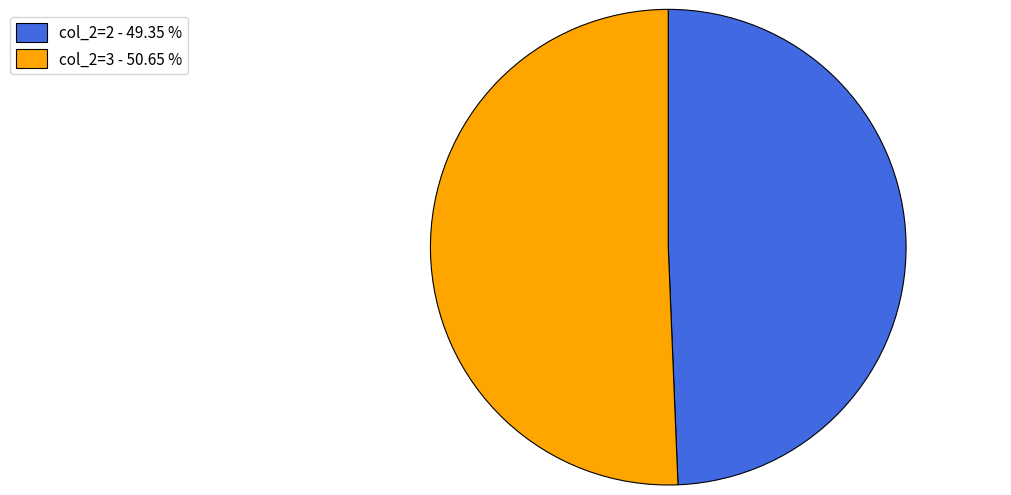

Which category has the smallest portion of the pie?

col_2=2 - 49.35 %